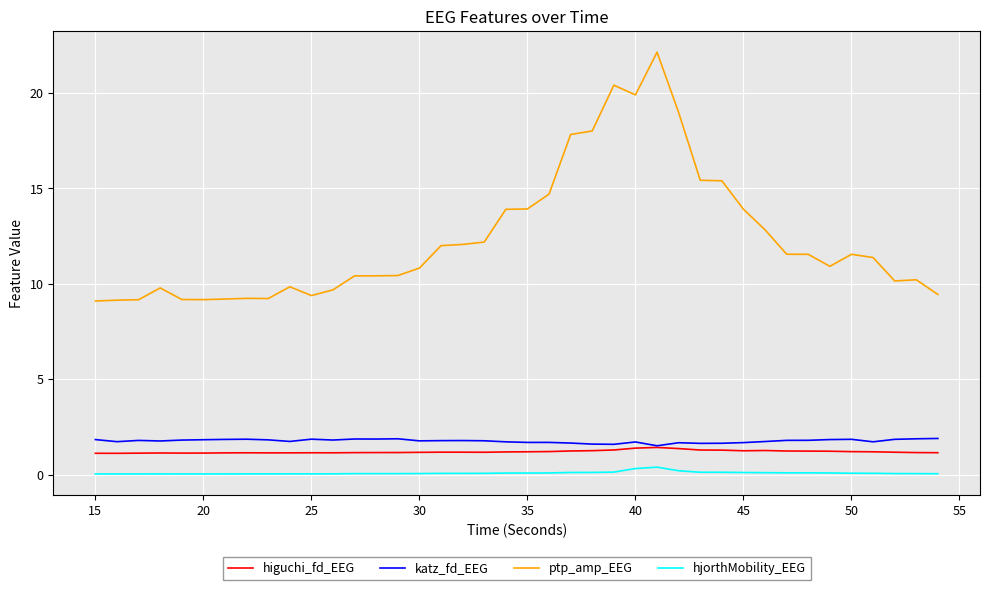

True or false: higuchi_fd_EEG and hjorthMobility_EEG intersect in this chart.

False